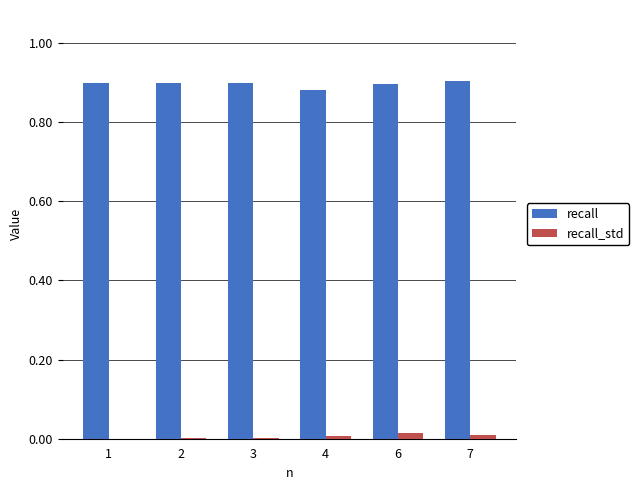

The value of recall at 7 is 0.9. True or false?

True